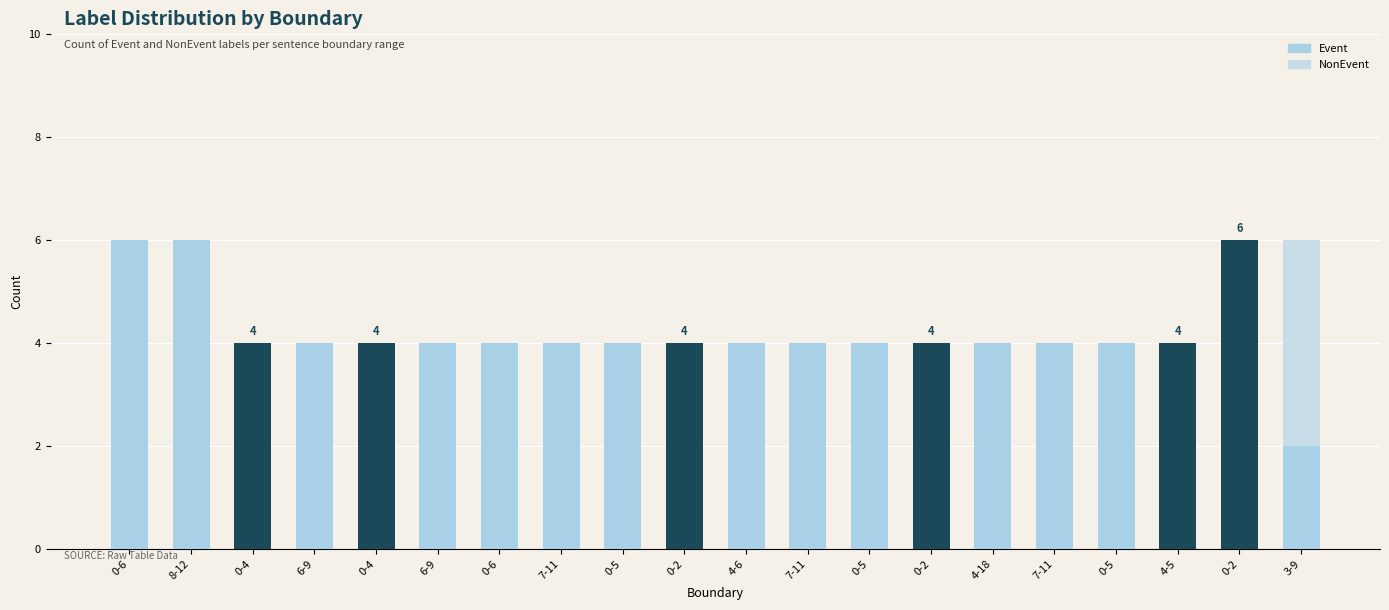

Does the chart contain stacked bars?

Yes